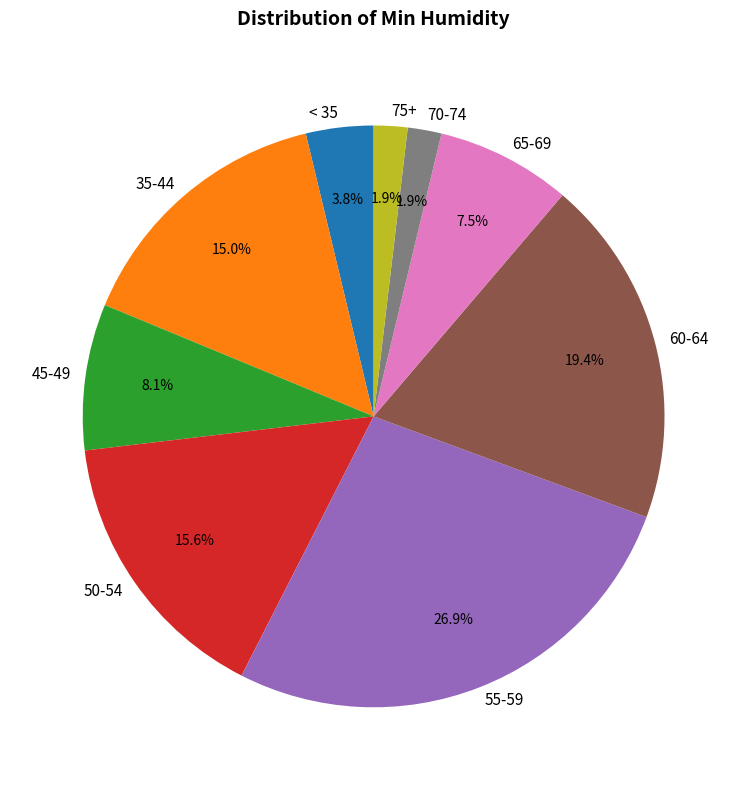

To the nearest percent, what is the average slice percentage?

11%